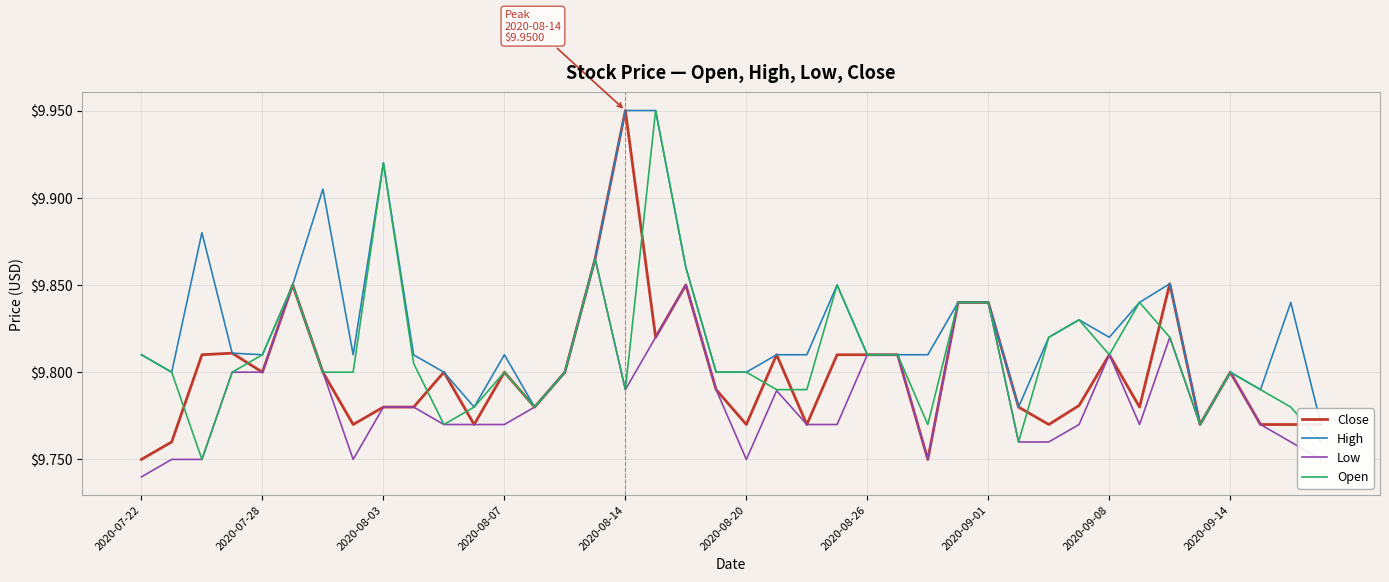

Which category has the lowest value in the Low series?

2020-07-22